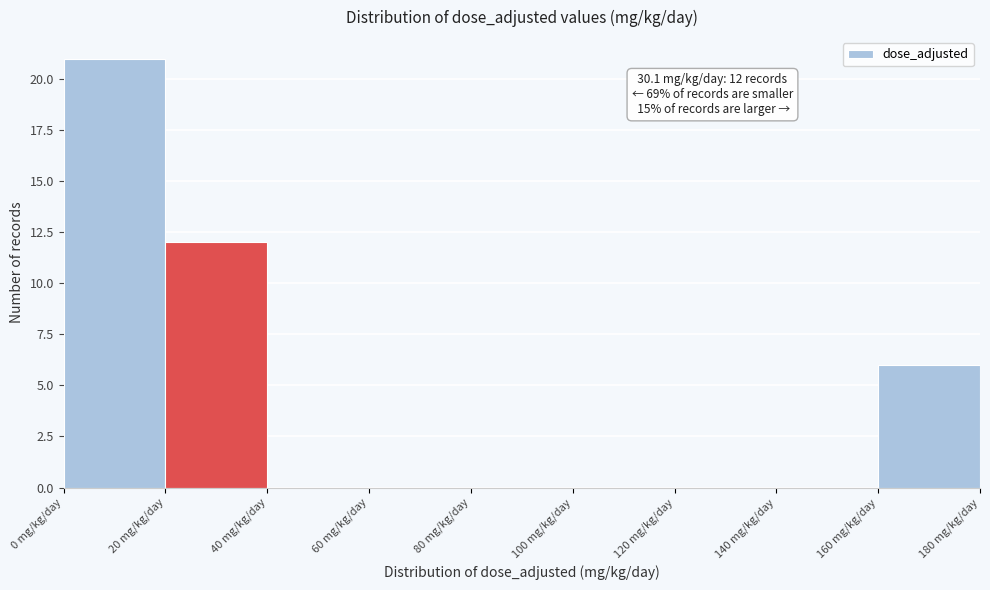

Which range on the x-axis has the tallest bar?

0 to 20